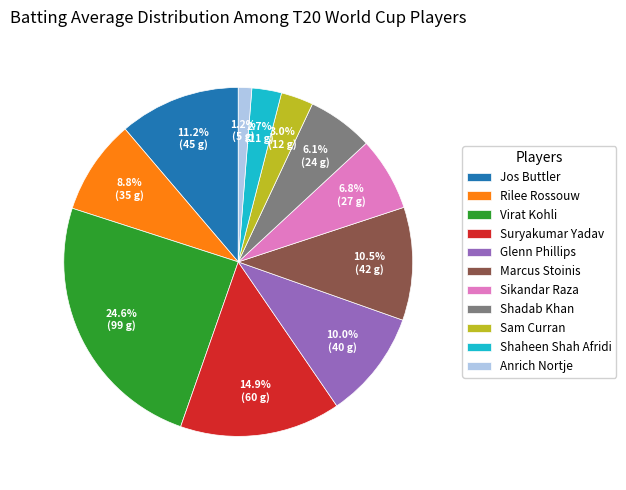

Count the number of slices in the pie.

11